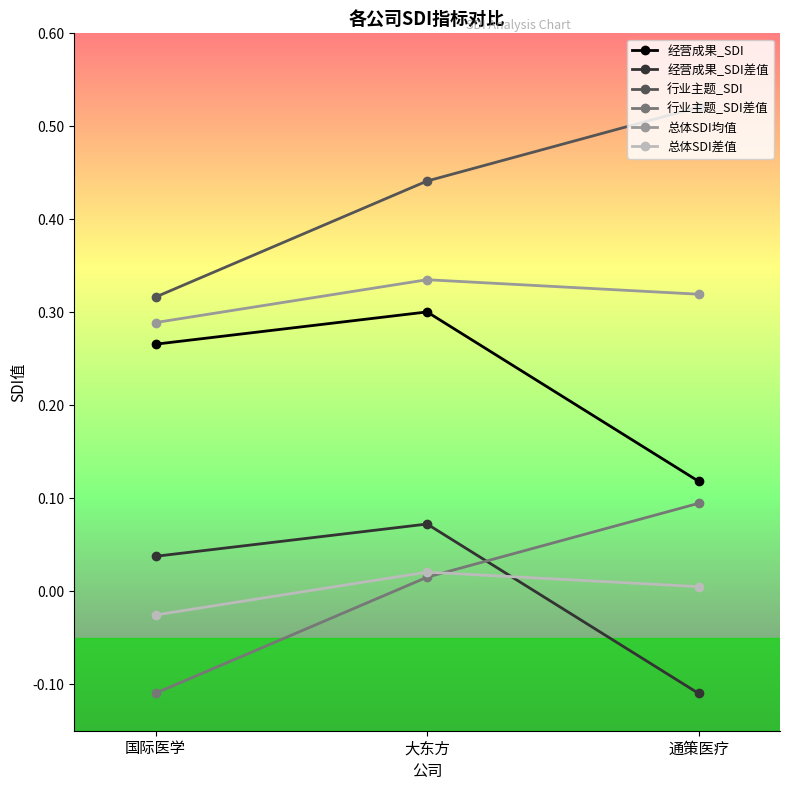

What is the difference between the highest and lowest values at 通策医疗?

0.6